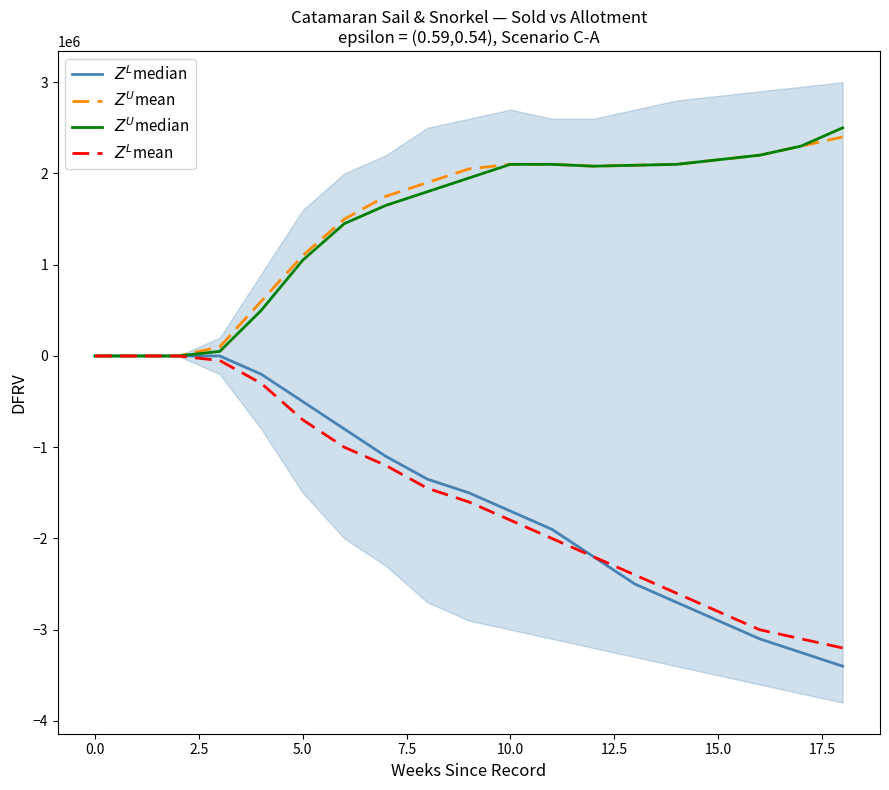

At which label does $Z^U$mean reach its peak?

18